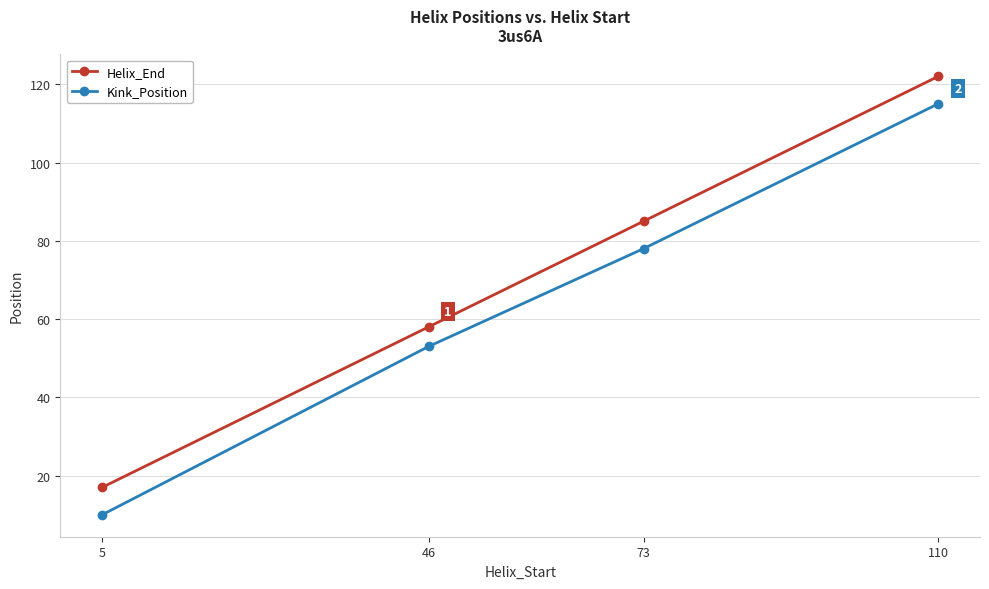

True or false: Helix_End has a value of 25 at 46.

False